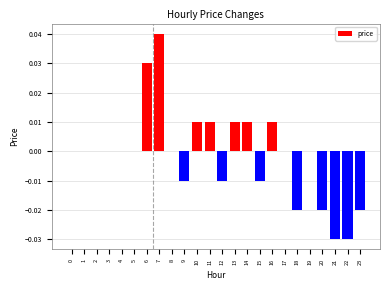

The chart shows a value of 0.0 at 3. True or false?

True